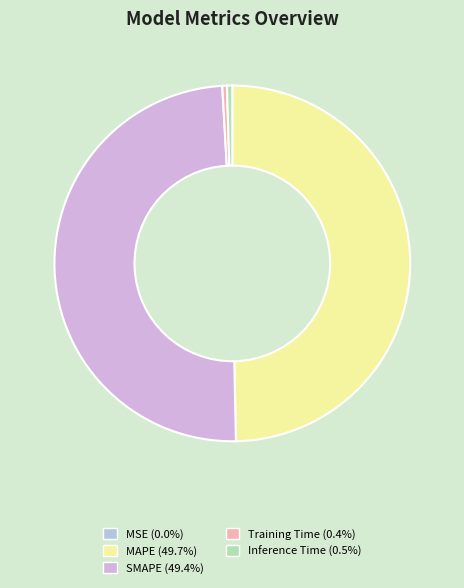

Rank the categories by value from highest to lowest.

MAPE, SMAPE, Inference Time, Training Time, MSE